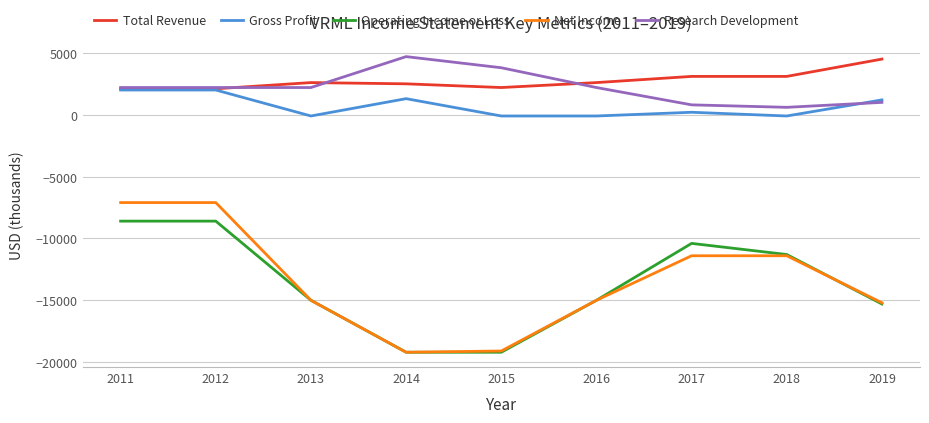

What is the average value of the Net Income series?

-13389